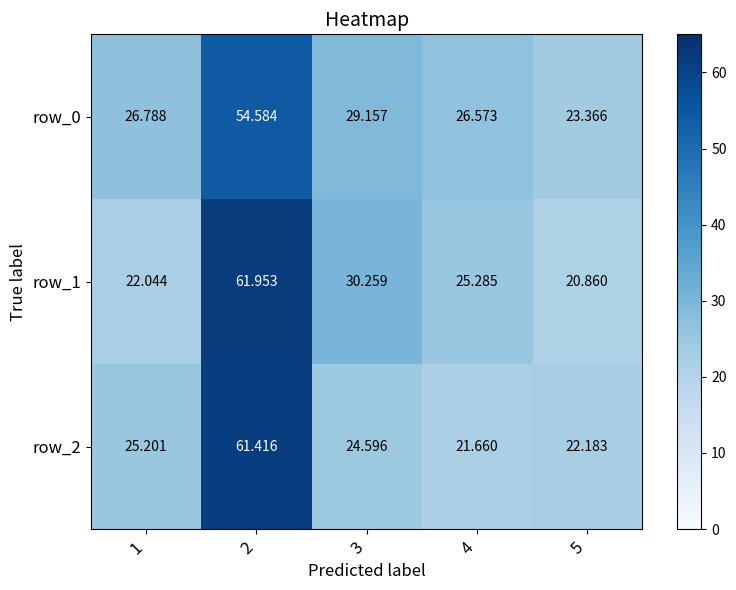

What is the total value across all series at 4?

73.5